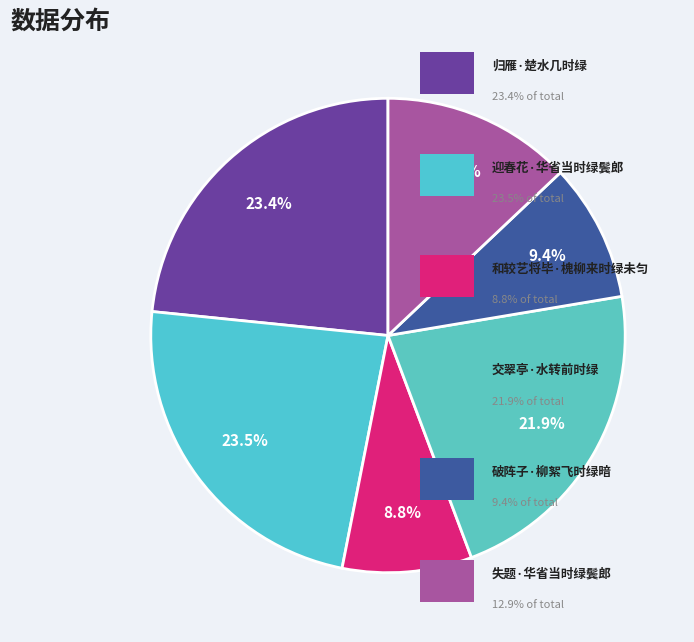

Count the number of slices in the pie.

6